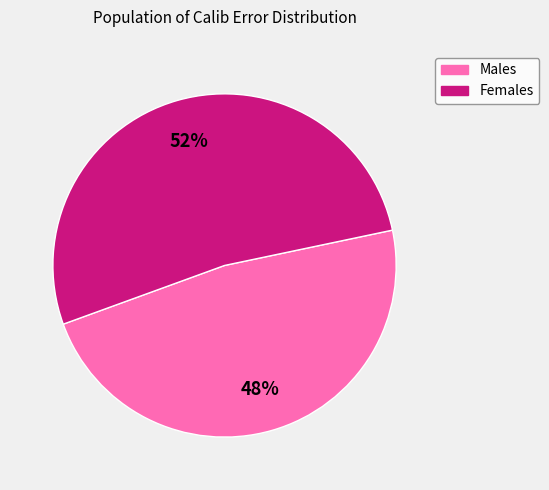

How many segments does this pie chart have?

2